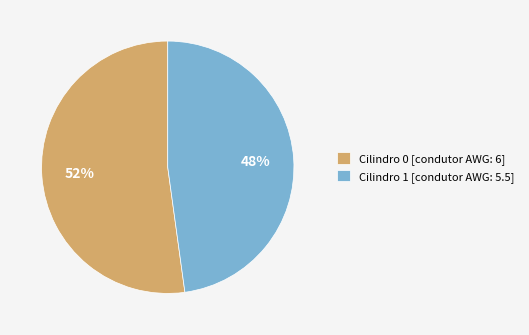

Does Cilindro 0 represent more than half of the total?

Yes